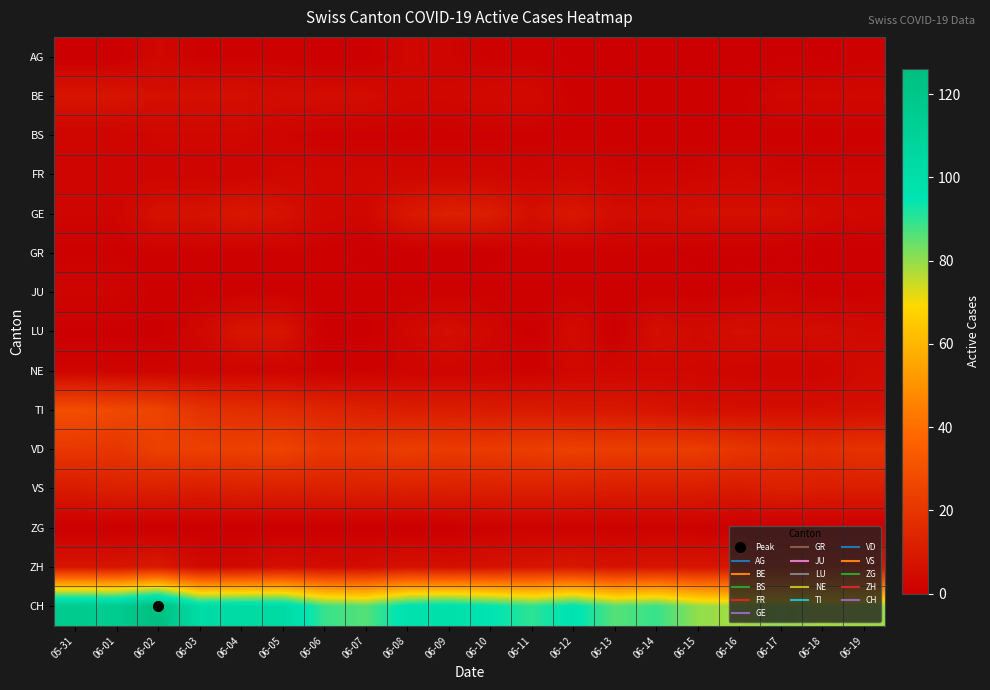

Which has a higher value, 05-31 or 06-16?

05-31